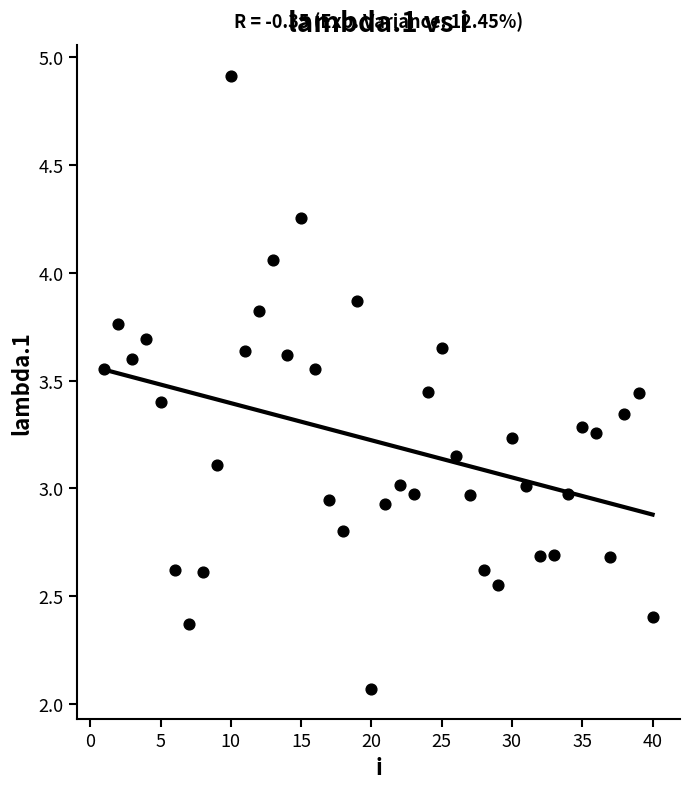

What is the range of X values (max minus min)?

39.0